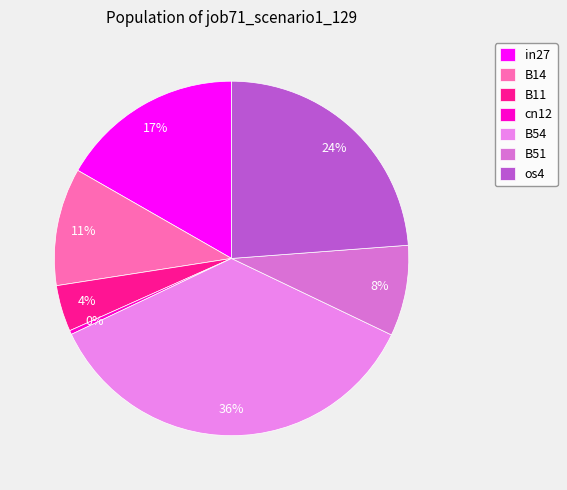

Which slice is the largest?

B54